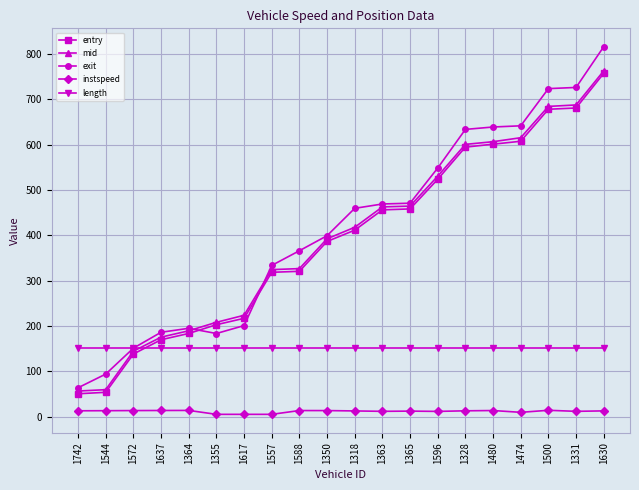

How many categories are shown in the chart?

20